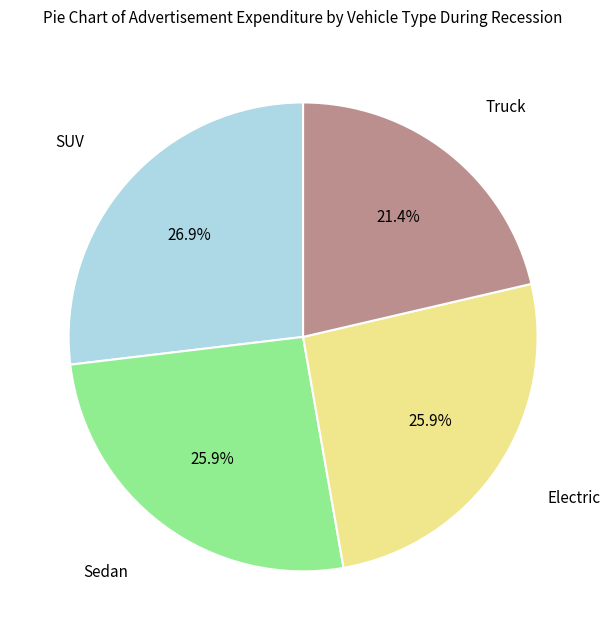

Which category has the smallest portion of the pie?

Truck